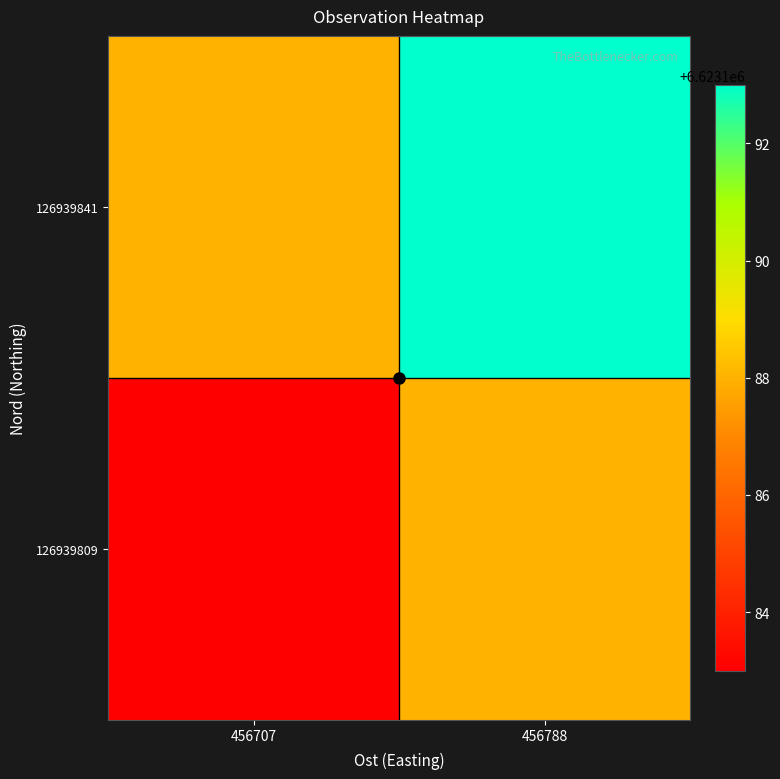

At which category is the sum across all series the highest?

456788